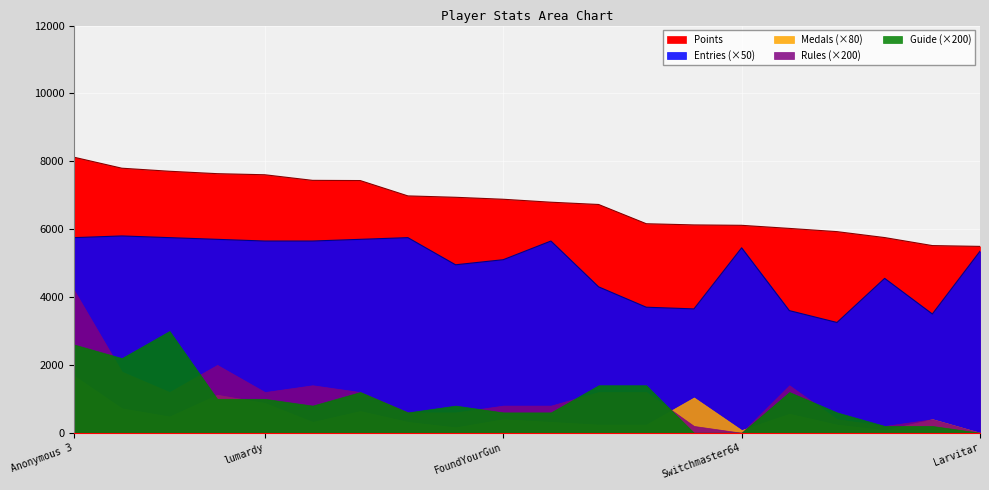

Rank the categories by Medals value from highest to lowest.

Anonymous 3, Fech, Jer, lumardy, Anonymous 4, Anonymous 5, Weegee, Rimato13, FoundYourGun, Inkstar, Jpep, Despin, Anonymous 6, nindiddeh, frededish, Urbani, AverageTrey, Switchmaster64, shoutplenty, Larvitar